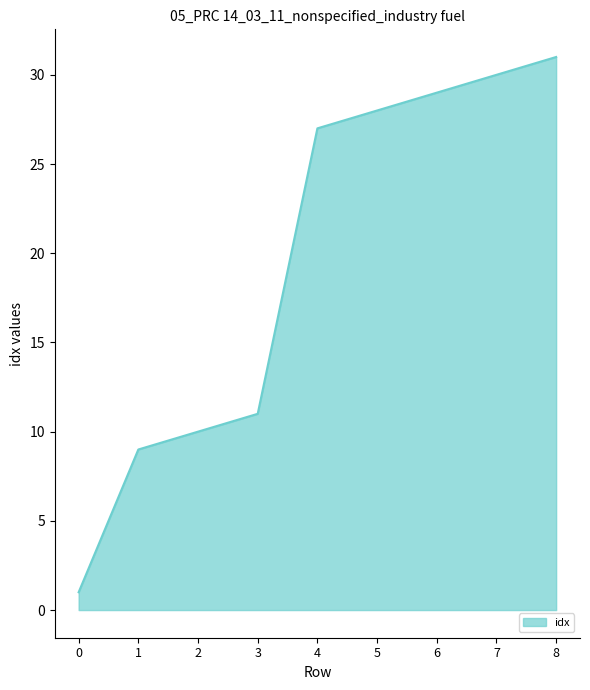

Does the chart have visible grid lines?

No